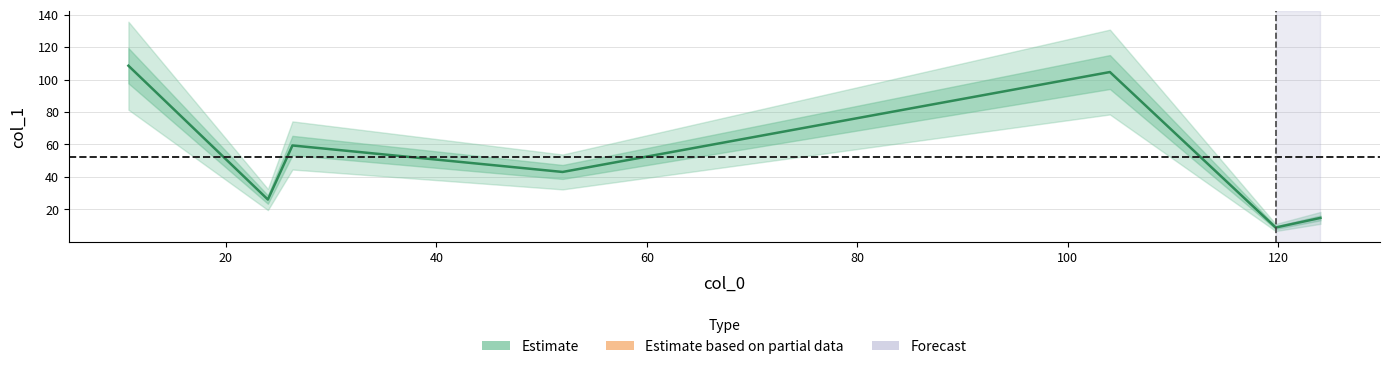

Which has a higher value, 26.333333333333332 or 119.75?

26.333333333333332